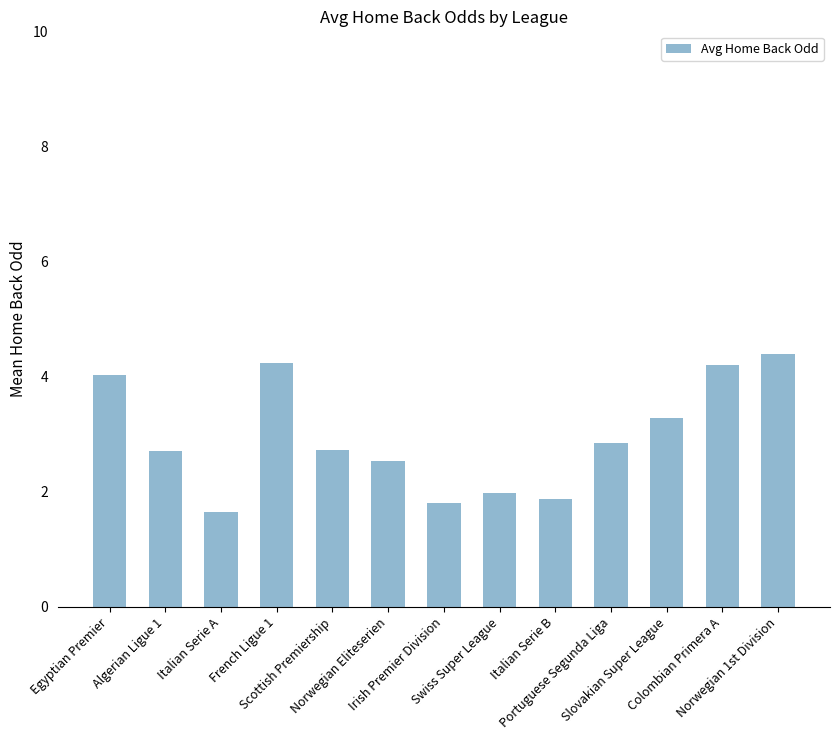

What is the sum of the values at Egyptian Premier and Portuguese Segunda Liga?

6.9